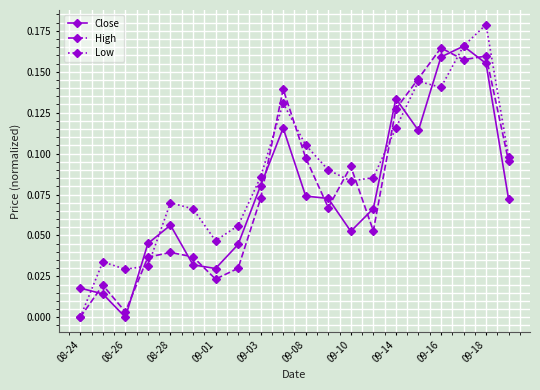

How many Low values are between 0 and 1?

20